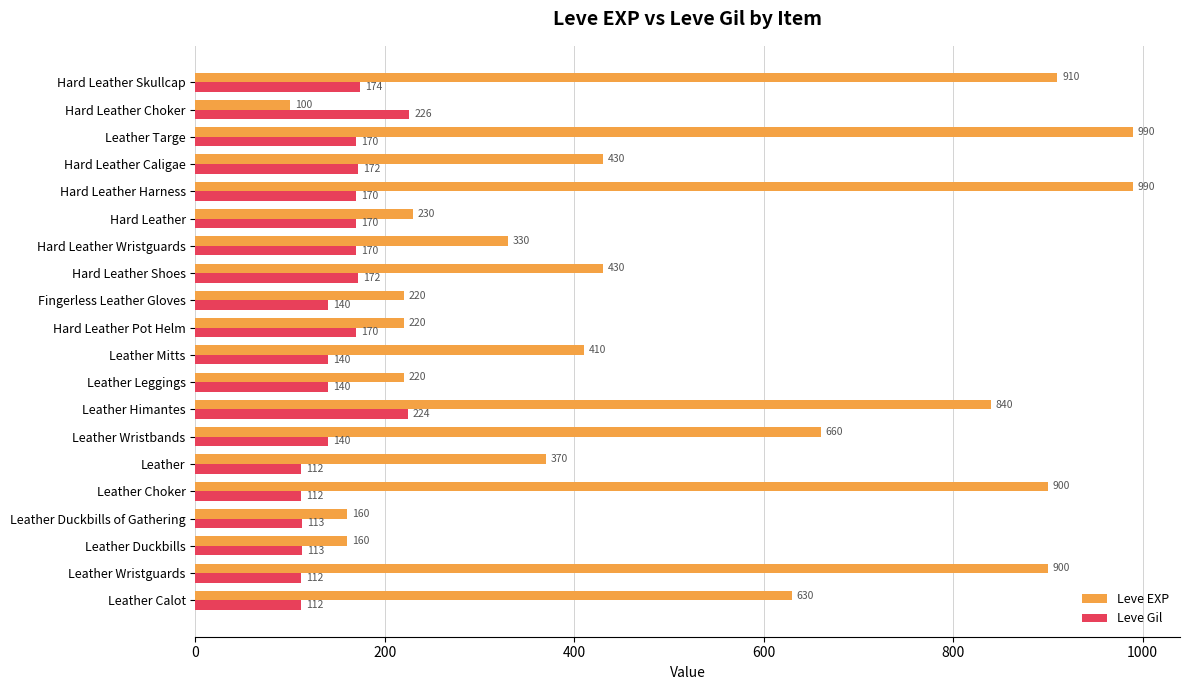

What is the maximum value shown in the chart?

990